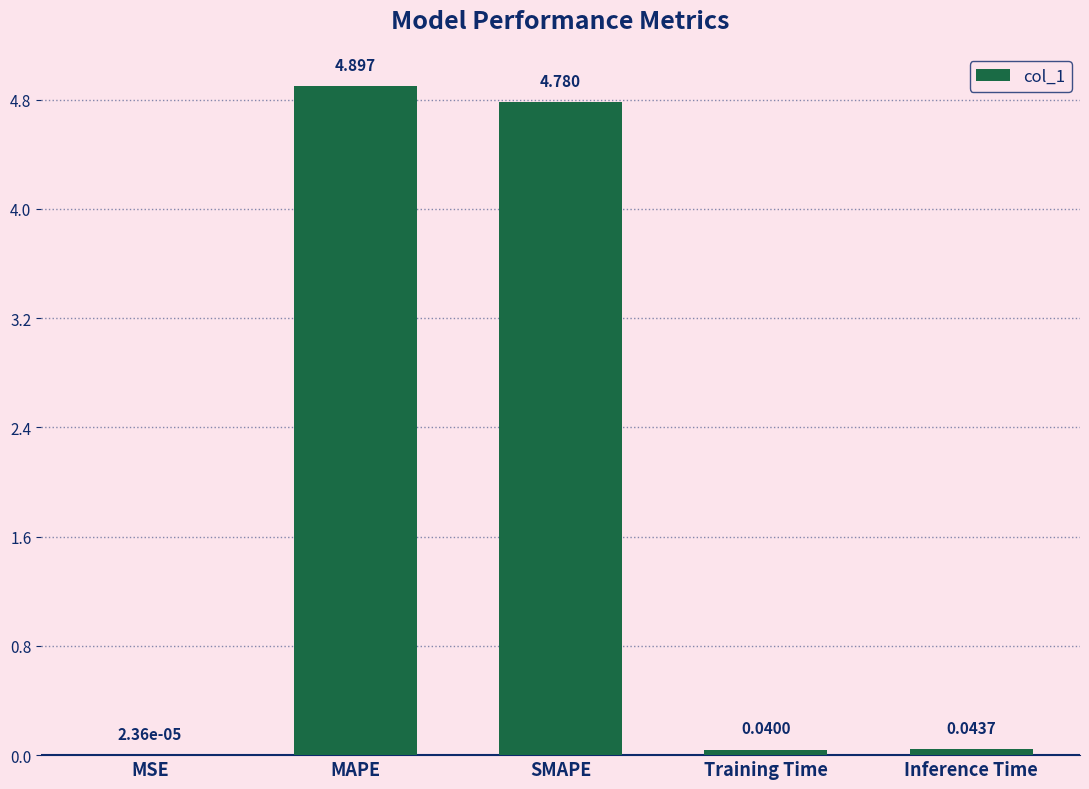

Which label corresponds to the largest value in the chart?

MAPE